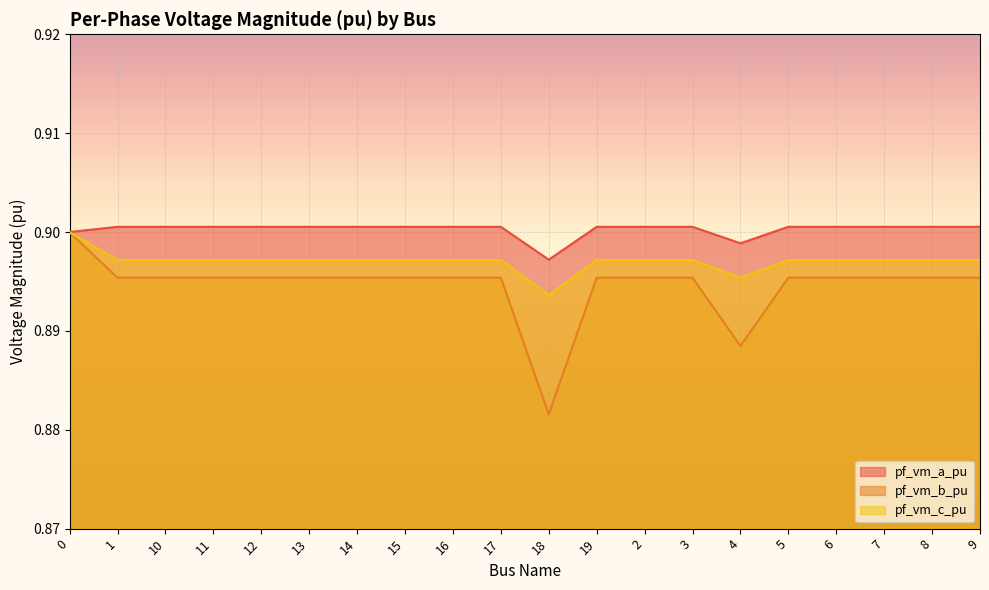

What is the lowest value of the pf_vm_c_pu series?

0.9